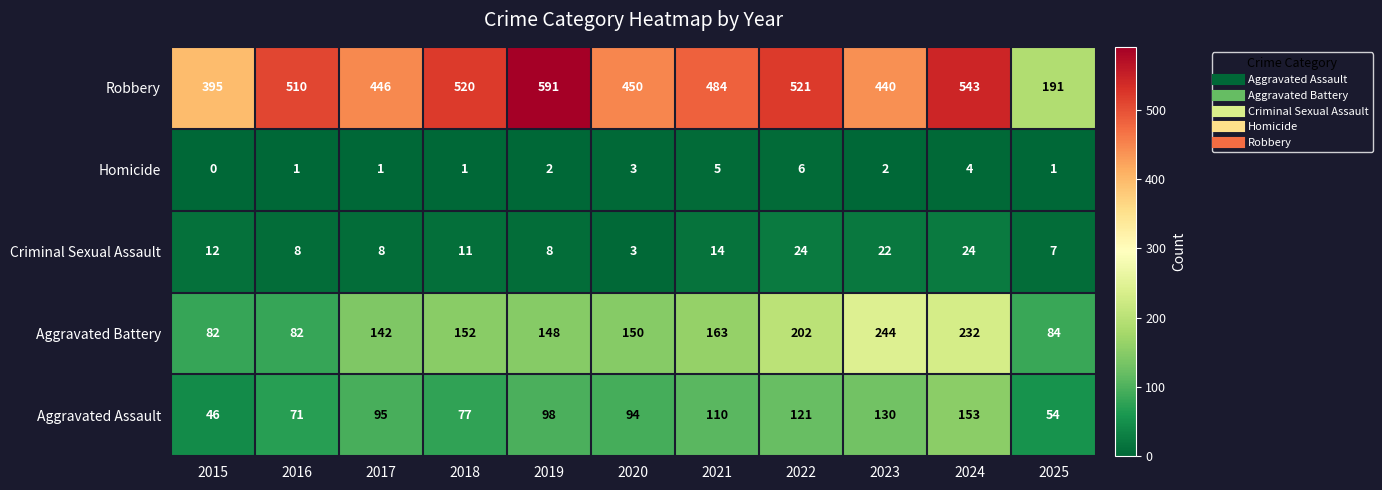

Which series has the largest range (max minus min)?

Robbery